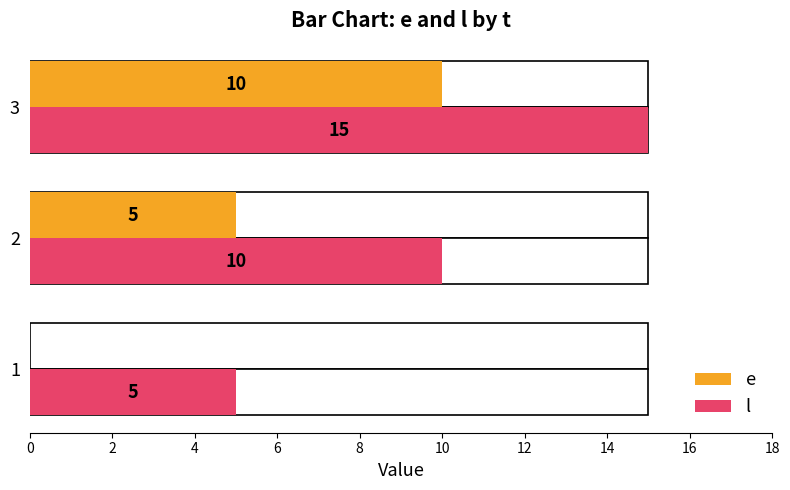

At 2, list the series in order from smallest to largest.

e, l